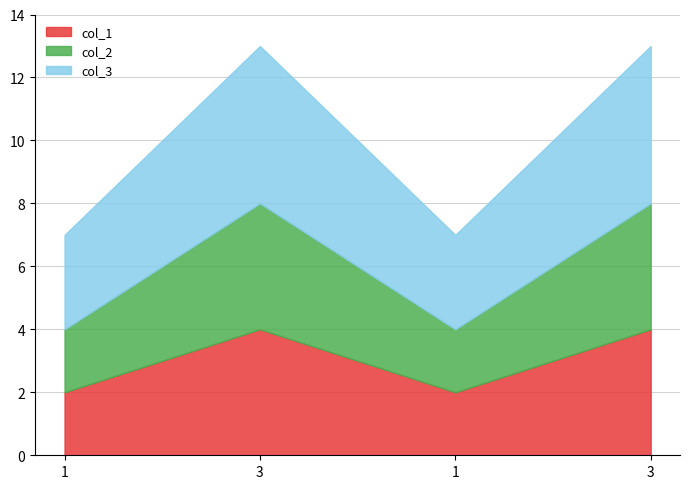

Is it true that col_3 equals 5 at 3?

True